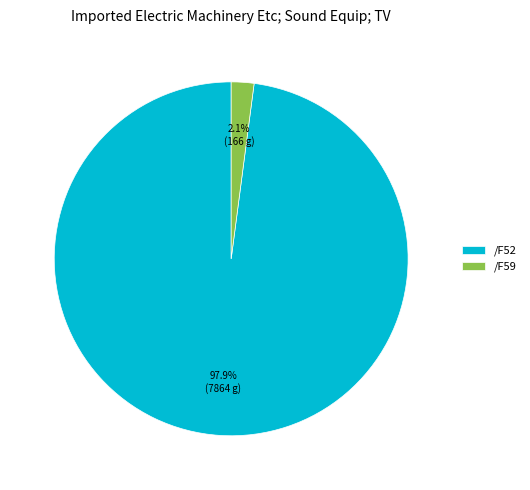

How many segments does this pie chart have?

2